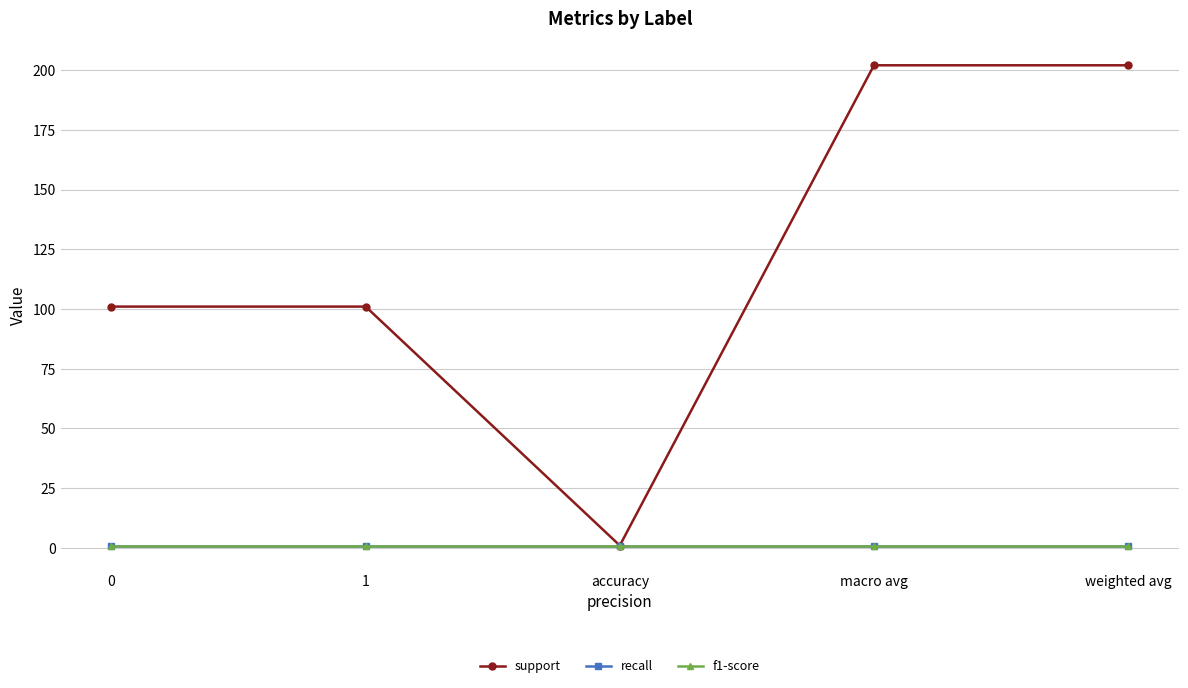

What is the difference between the maximum and minimum values in the support series?

201